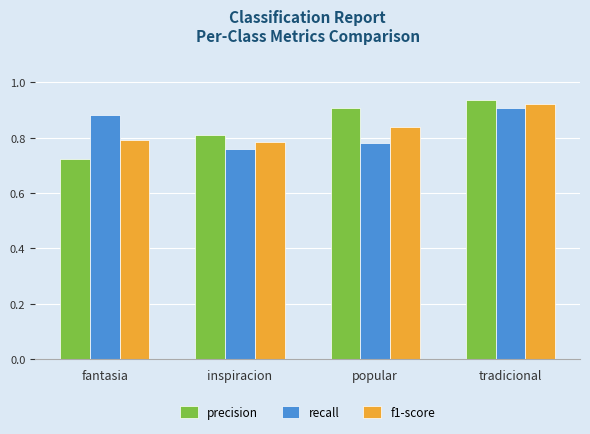

How many data points does each series have?

4